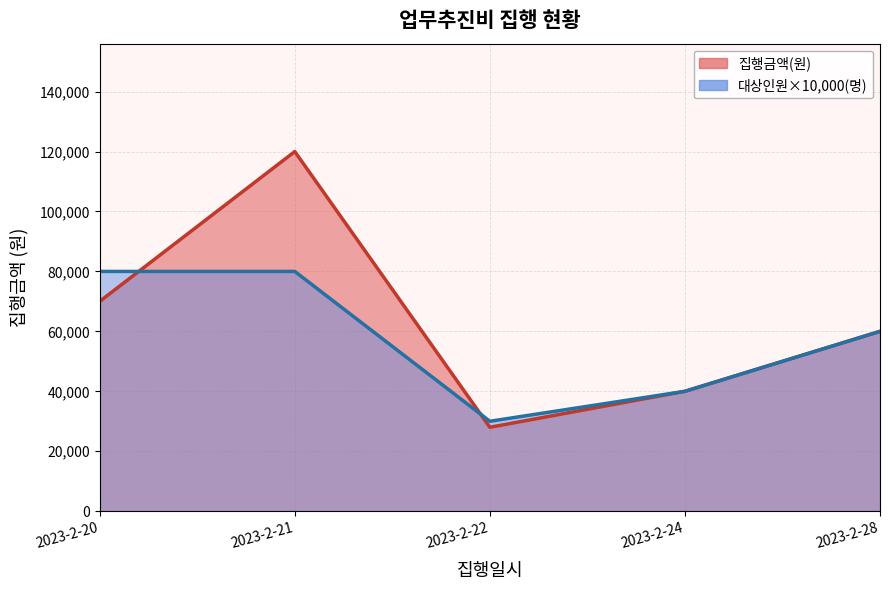

What is the sum of all 집행금액(원) values?

318000